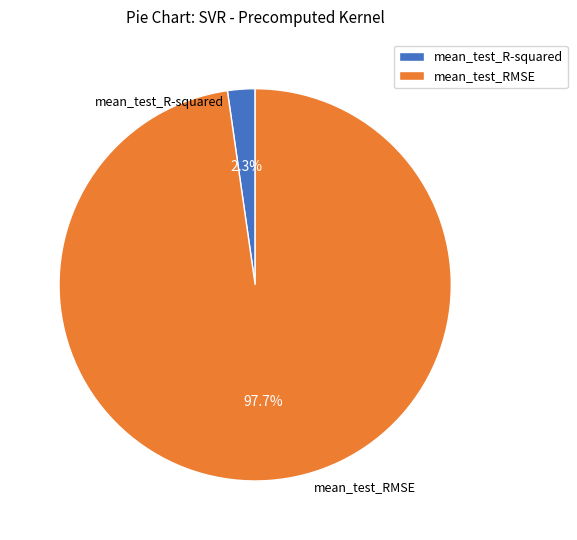

Which slice is the smallest?

mean_test_R-squared